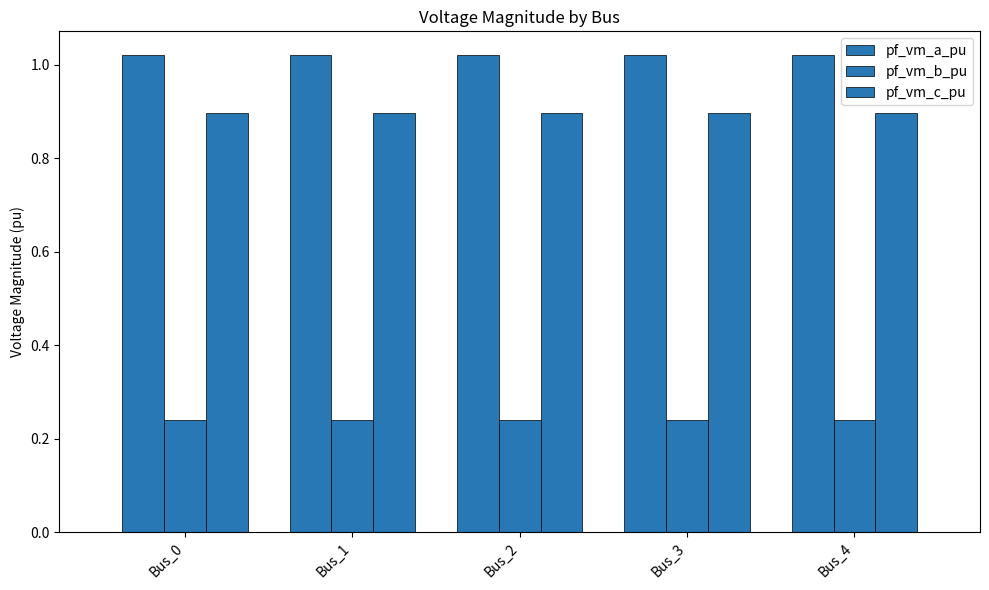

Count the number of categories in the chart.

5